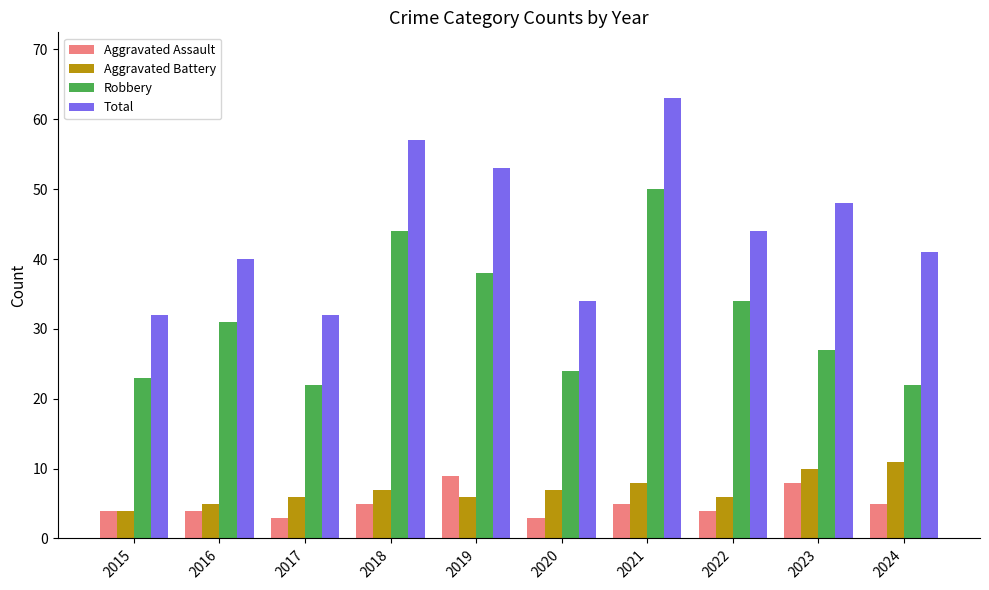

Which series has the widest spread of values?

Total